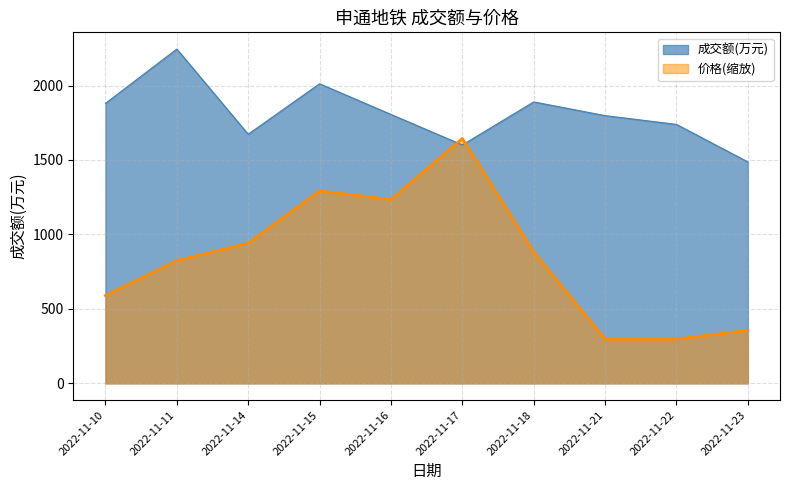

Which series has the largest total across all categories?

成交额(万元)